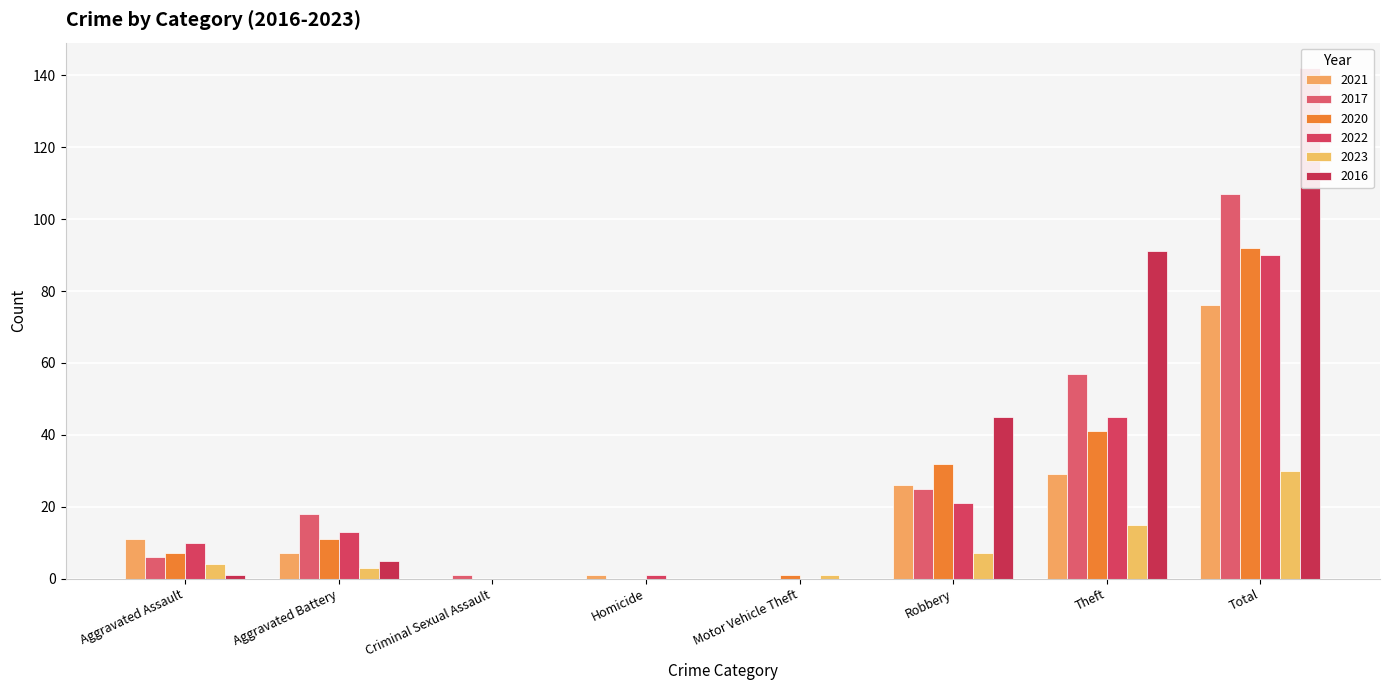

Rank the series at Total from highest to lowest value.

2016, 2017, 2020, 2022, 2021, 2023